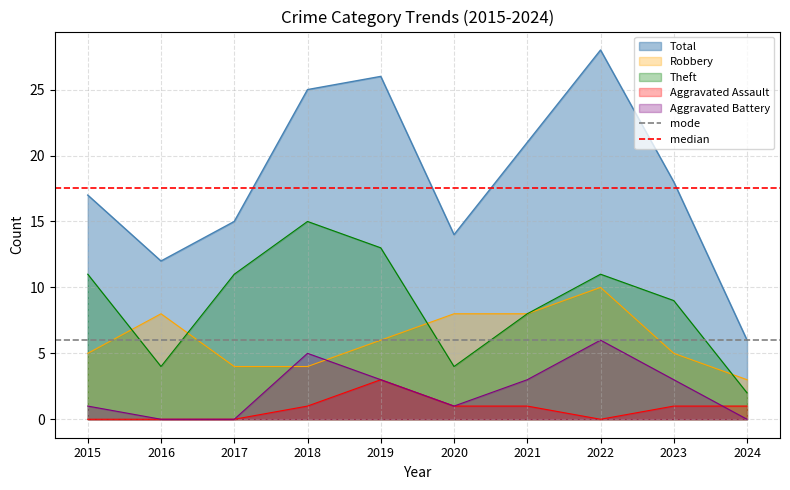

What value does the median series have at 2015?

17.5